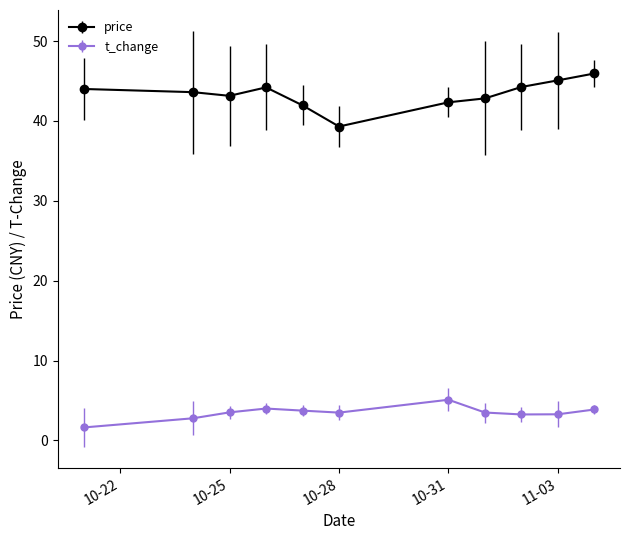

True or false: price and t_change cross at least once.

False